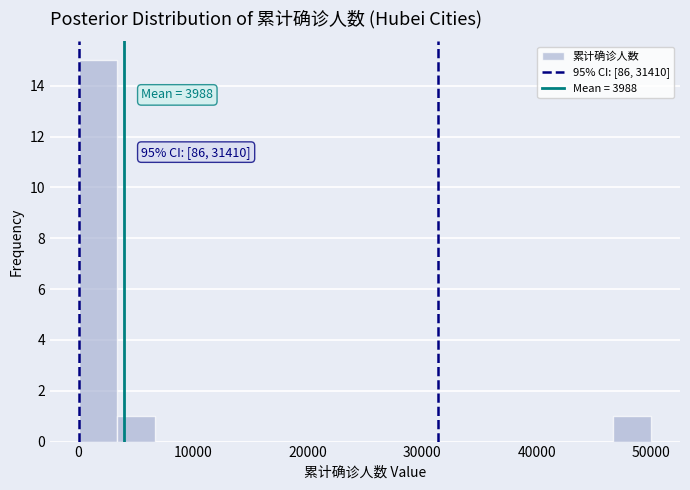

Around what value on the x-axis is the tallest bar? Give the approximate position of its centre, as read against the axis.

2000